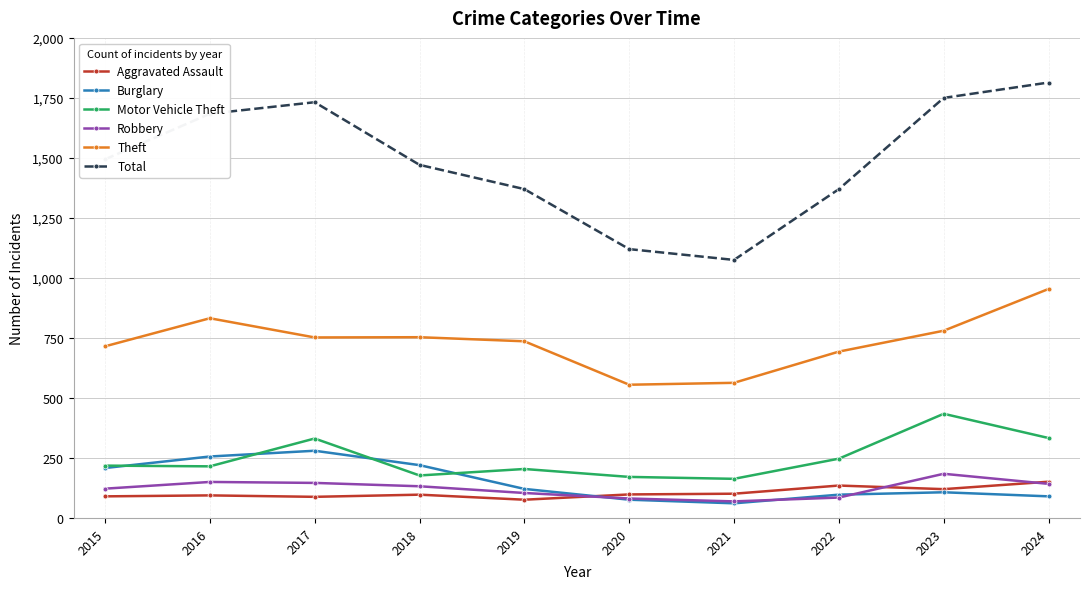

True or false: Motor Vehicle Theft has more than 0 points higher than both neighbors.

True